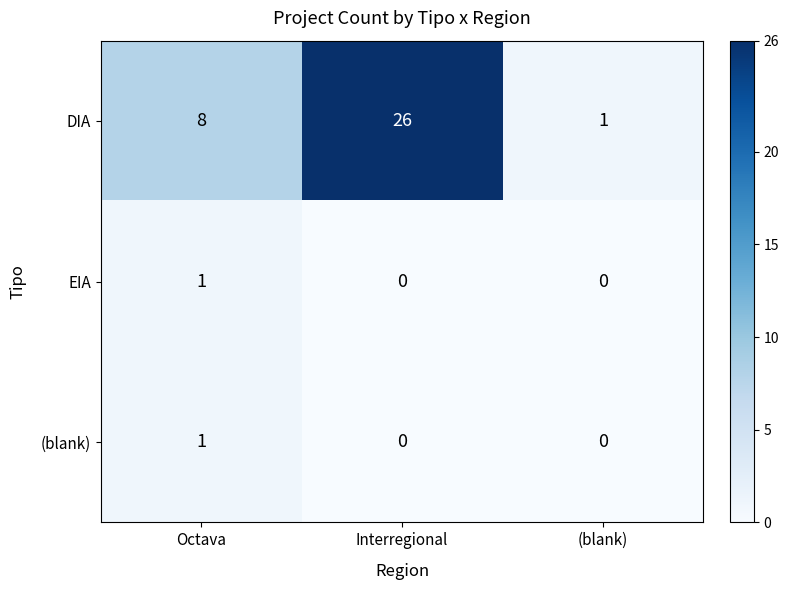

Which category has the highest value in the (blank) series?

Octava